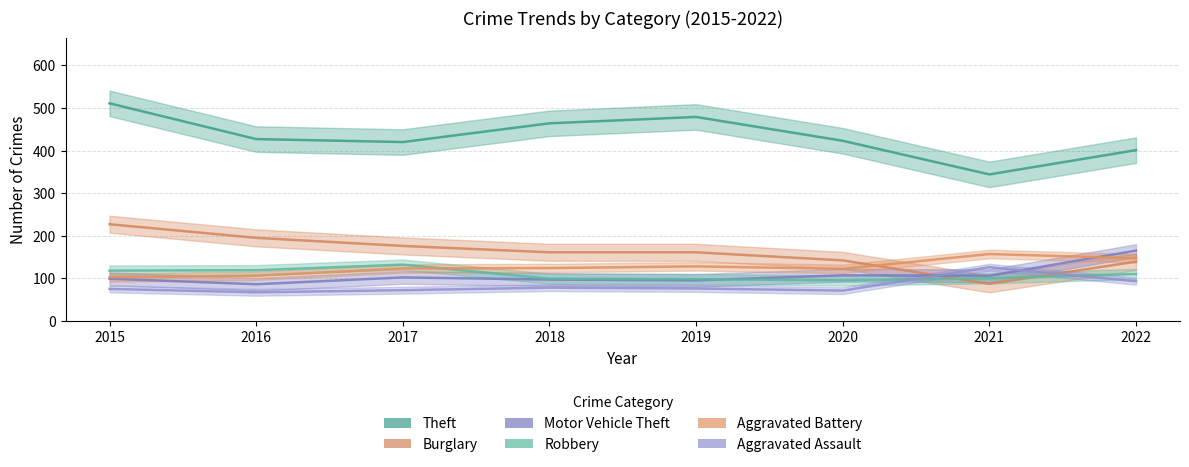

In Theft, how many points are lower than both neighbors (excluding endpoints)?

2